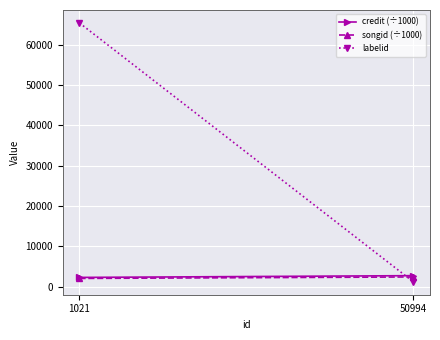

What is the spread (max minus min) of values at 1021?

63341.0